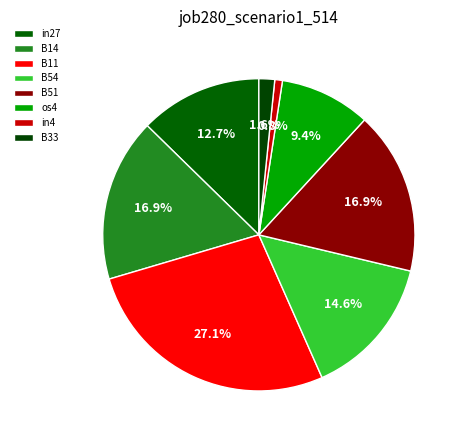

What is the largest slice in the pie chart?

B11